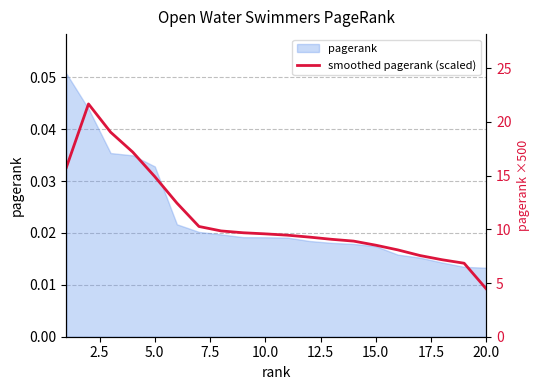

Reading left to right, extract all data points from this chart.

15.8	21.7	19.1	17.2	14.9	12.5	10.3	9.9	9.7	9.6	9.5	9.3	9.1	8.9	8.5	8.1	7.6	7.2	6.8	4.5